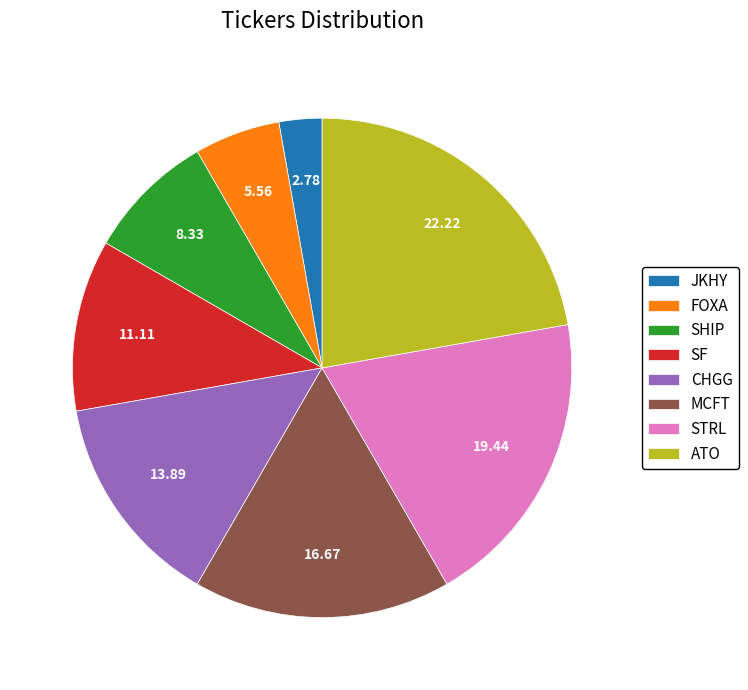

Between STRL and SF, which is larger?

STRL